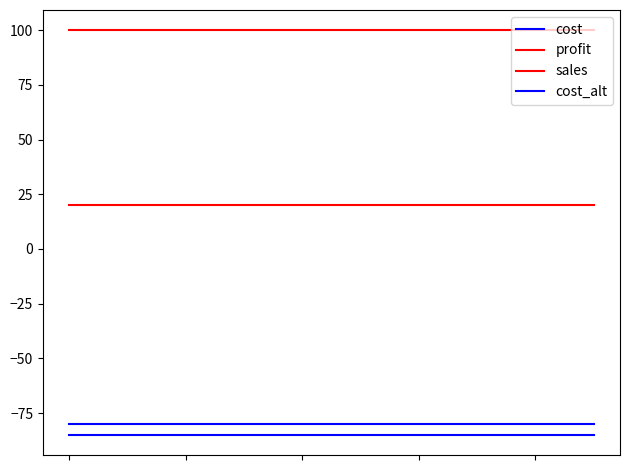

Reading left to right, list all the values displayed in this chart.

cost: 0=-80	1=-80	2=-80	3=-80	4=-80	5=-80	6=-80	7=-80	8=-80	9=-80
profit: 0=20	1=20	2=20	3=20	4=20	5=20	6=20	7=20	8=20	9=20
sales: 0=100	1=100	2=100	3=100	4=100	5=100	6=100	7=100	8=100	9=100
cost_alt: 0=-85	1=-85	2=-85	3=-85	4=-85	5=-85	6=-85	7=-85	8=-85	9=-85